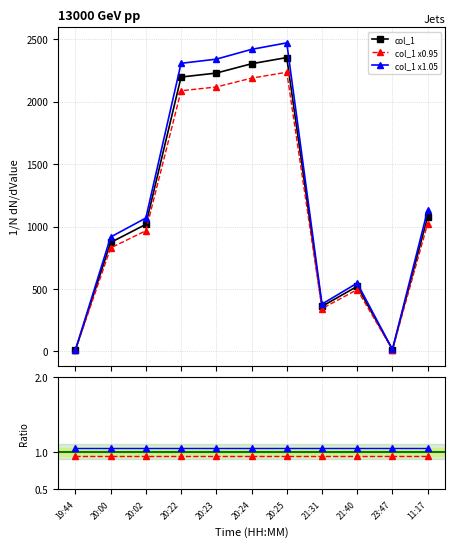

Is this an area chart (filled region under the line)?

No